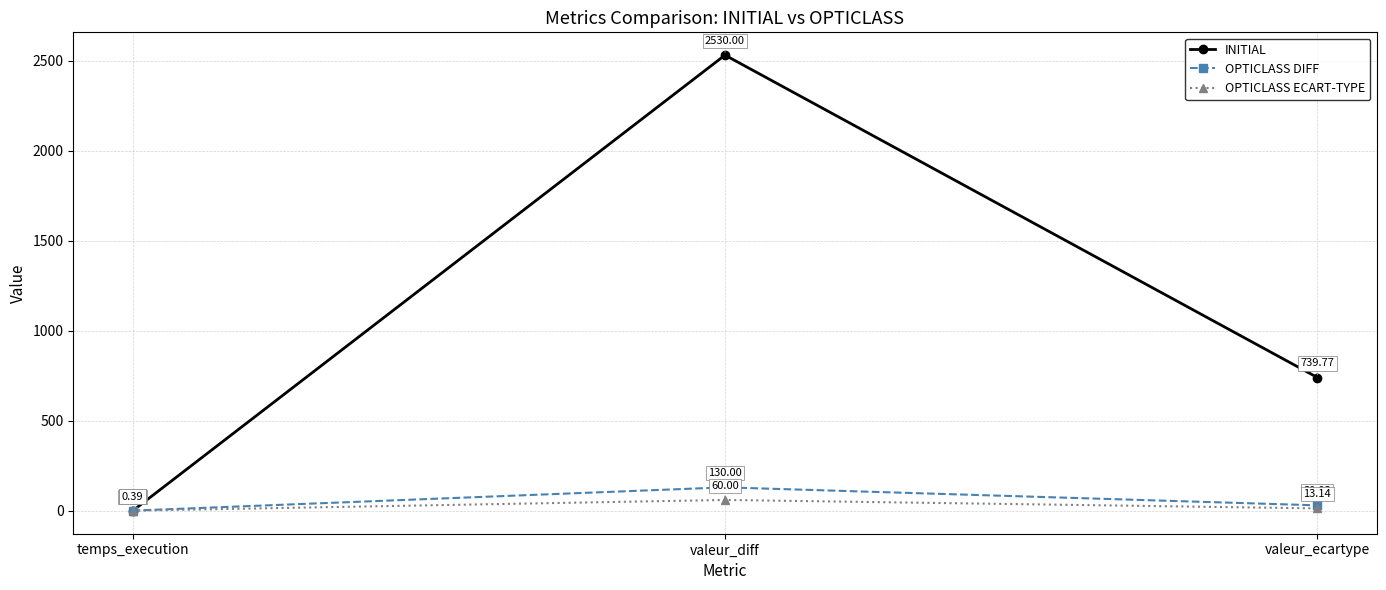

What is the label of the 3rd point from the right?

temps_execution